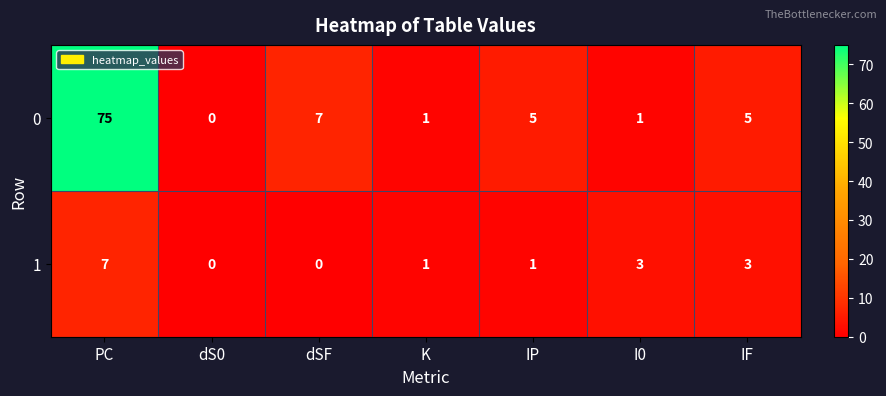

True or false: 1 has a value of 7 at PC.

True